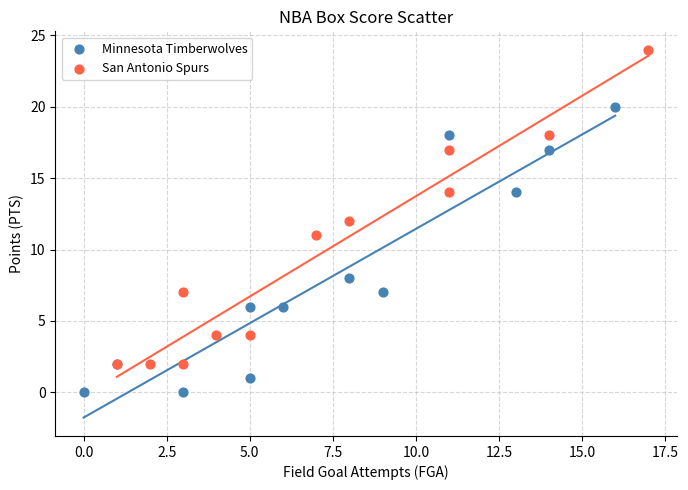

Which series reaches the minimum Y coordinate?

Minnesota Timberwolves